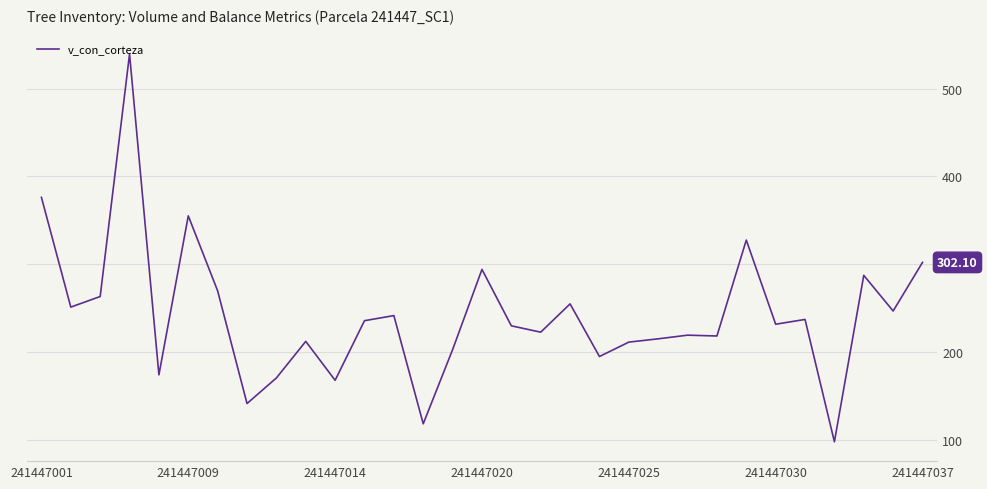

What is the difference between the maximum and minimum values?

441.4